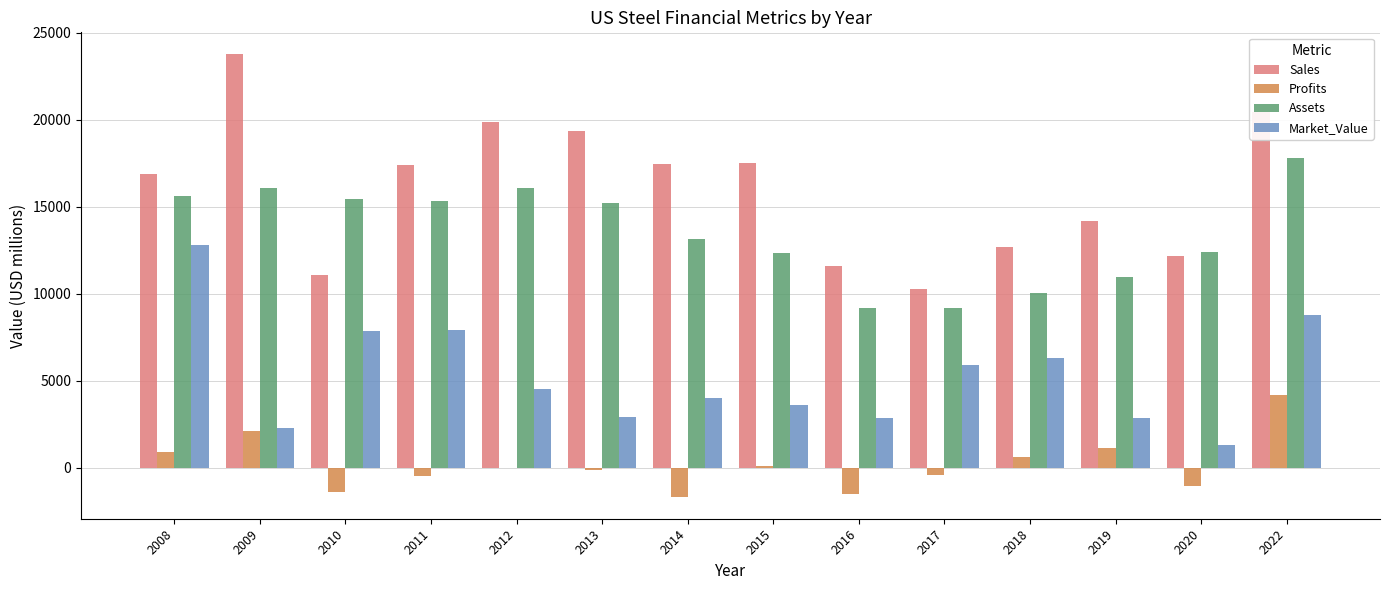

Is the value of Sales at 2010 greater than the value of Assets at 2012?

No